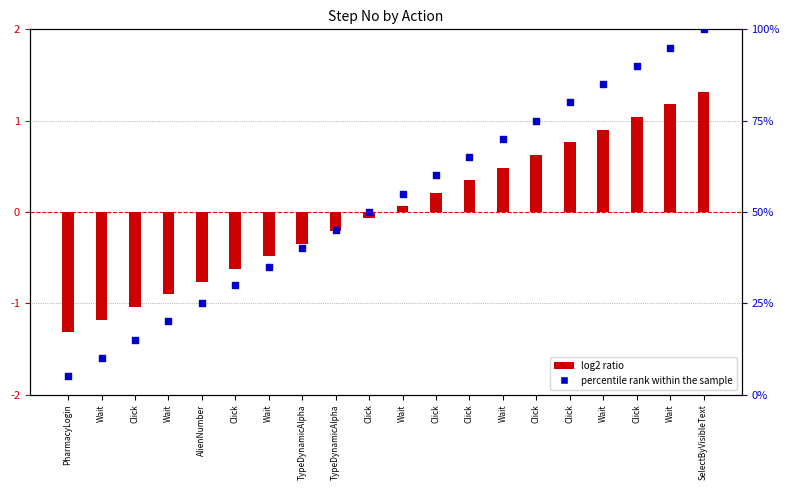

At how many categories does at least one series exceed 78?

5